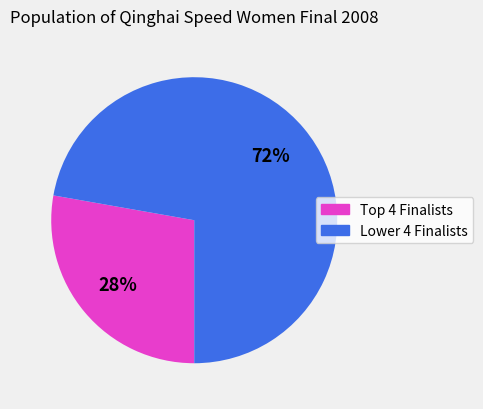

Count the number of slices in the pie.

2